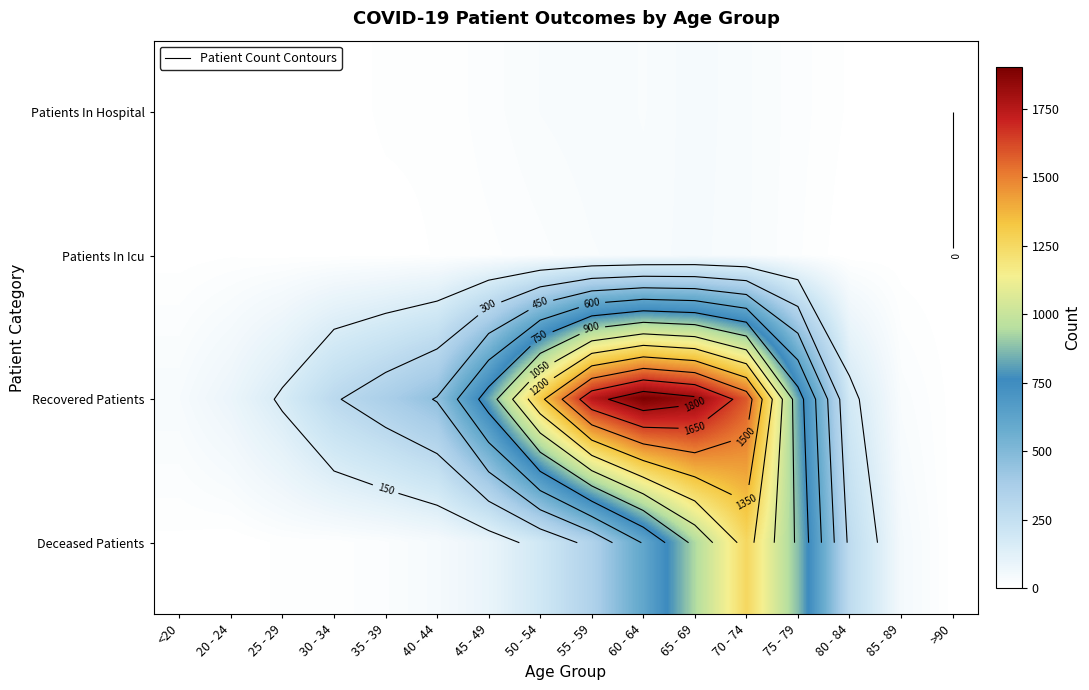

Which series has the largest range (max minus min)?

Recovered Patients